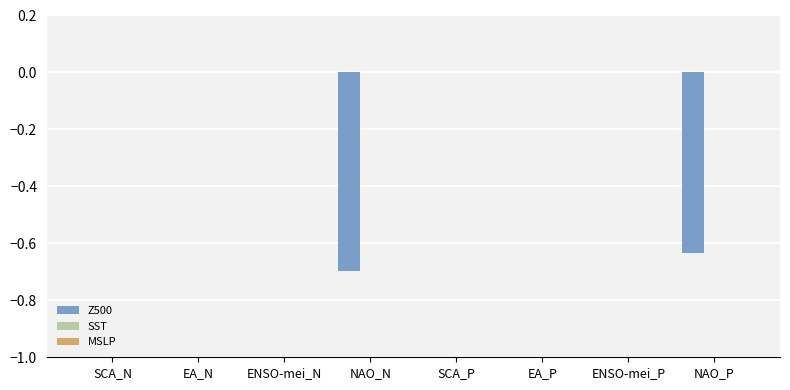

The chart shows a value of 0.4 at EA_N. True or false?

False